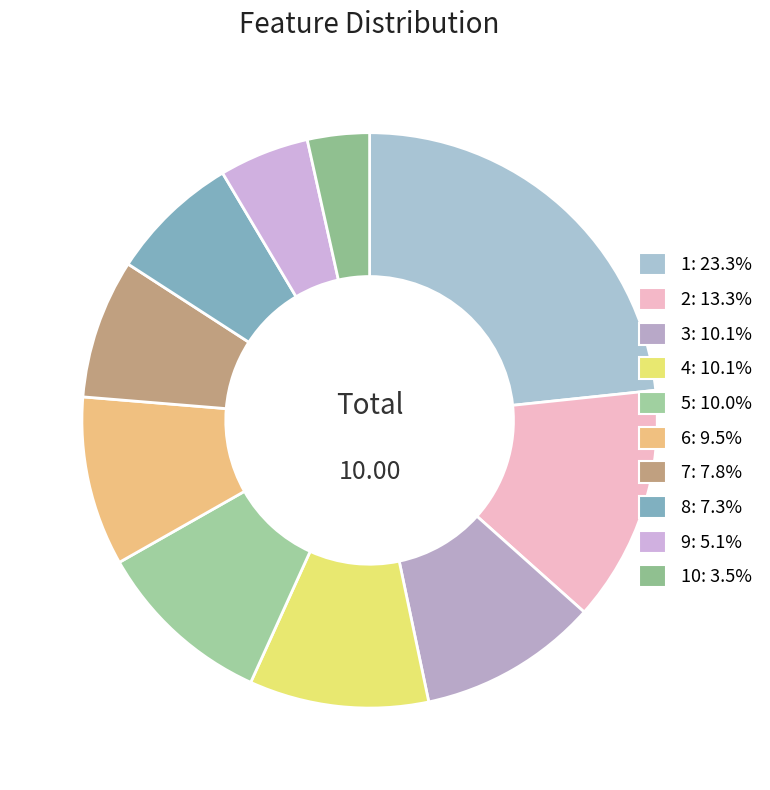

Count the number of slices in the pie.

10